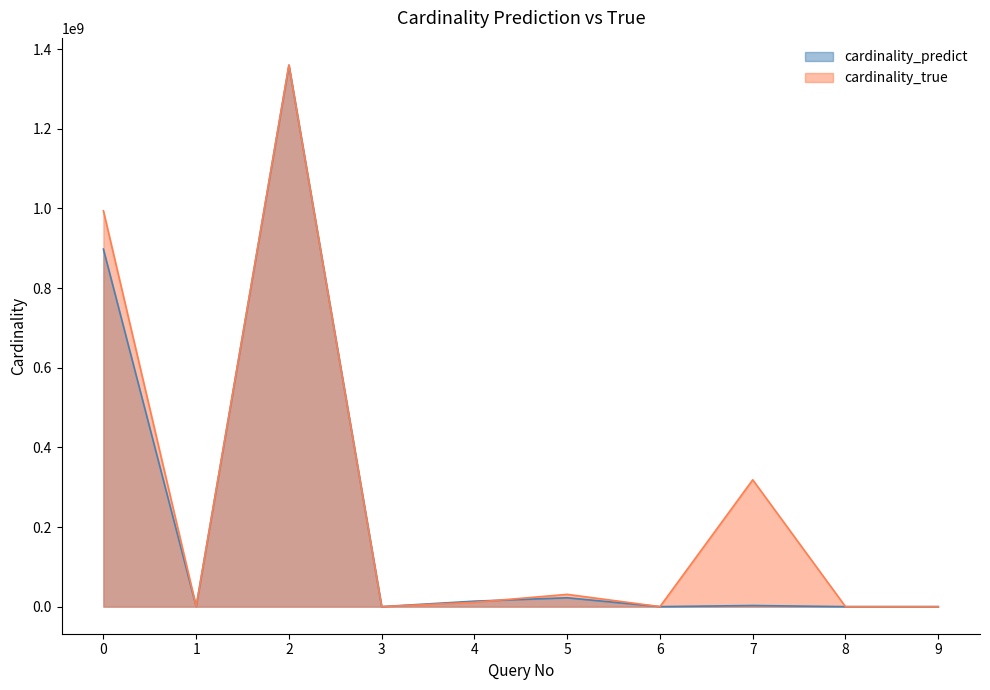

At which category does cardinality_predict reach its first local peak?

2